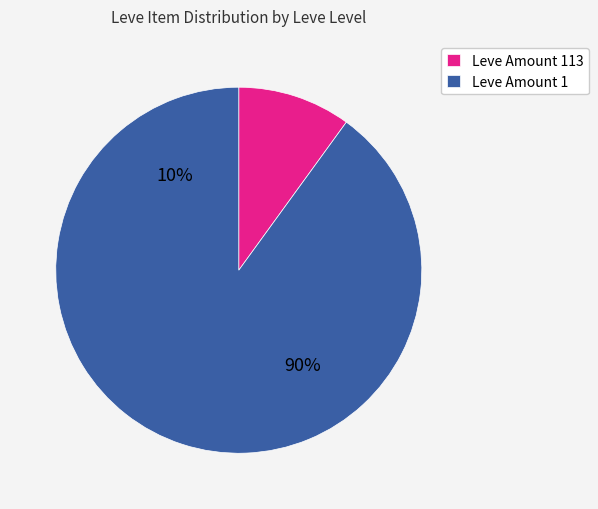

The Honest Ballast slice represents 11% of the pie. True or false?

False